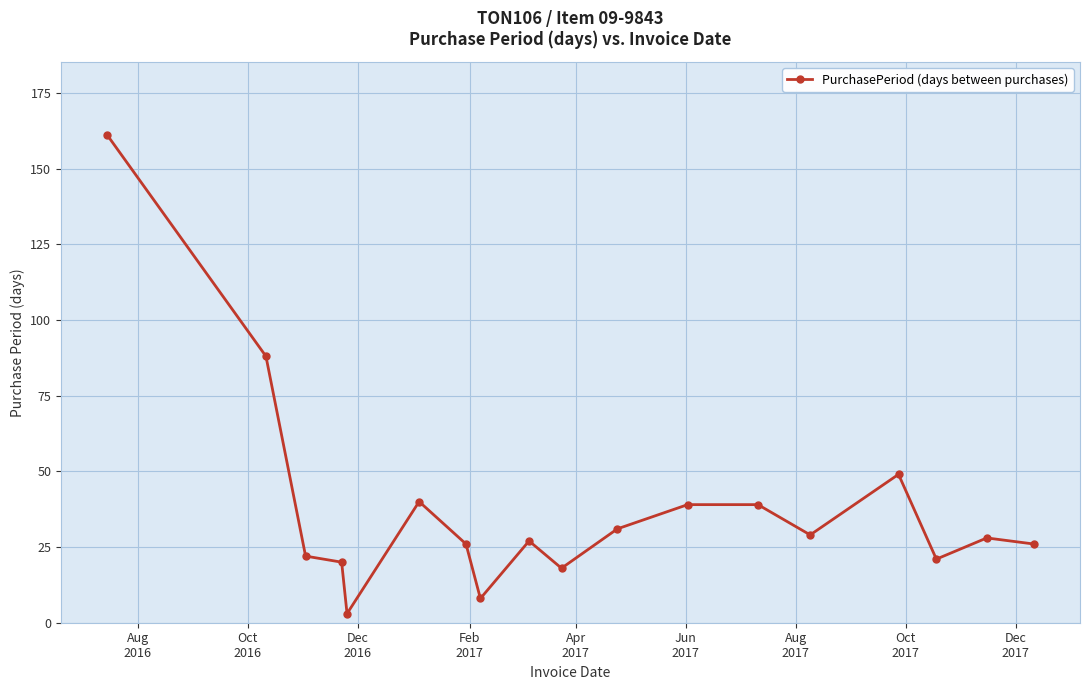

What is the value of the 10th point from the left?

18